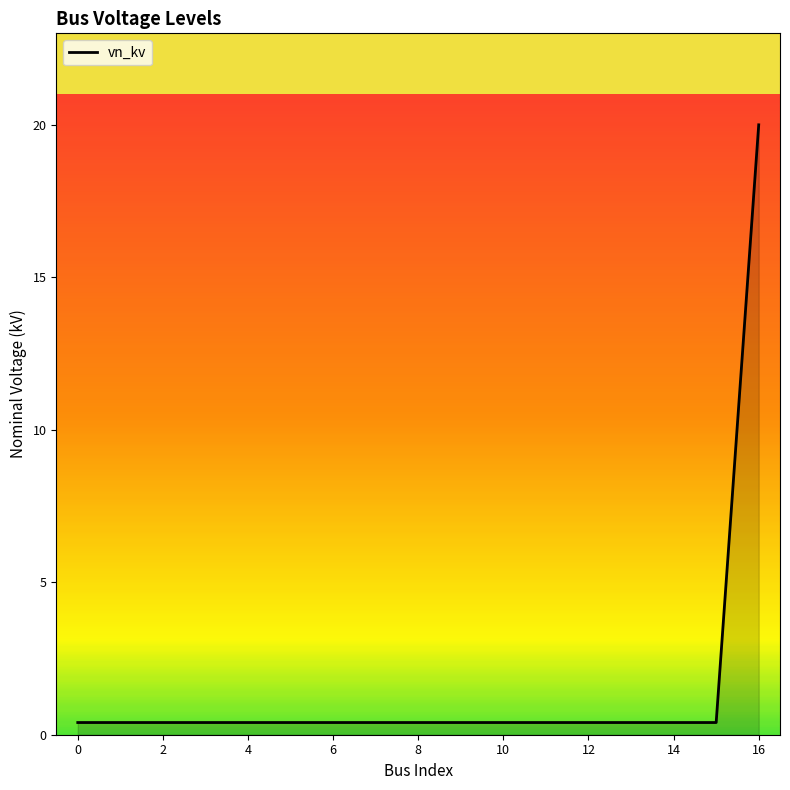

What is the difference between the maximum and minimum values?

19.6